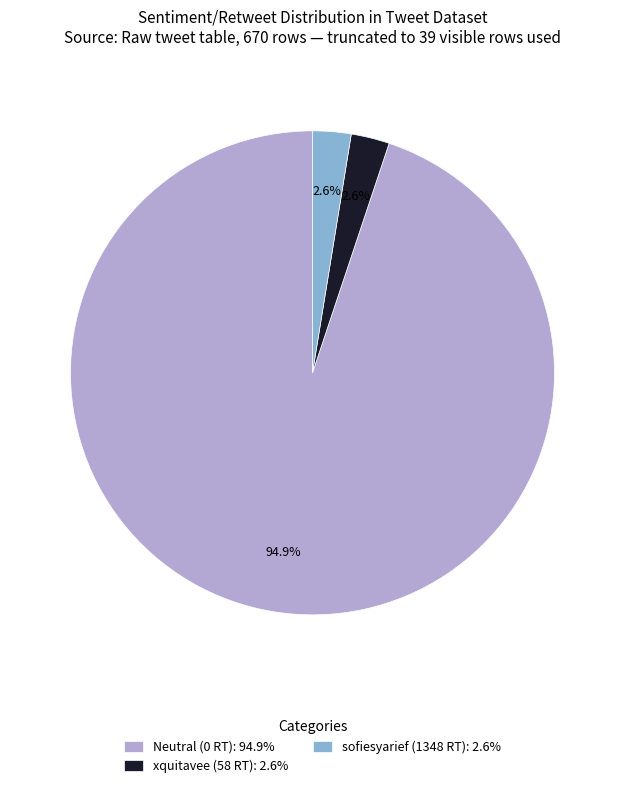

How much of the chart is everything except xquitavee (58 RT): 2.6%?

97.4%